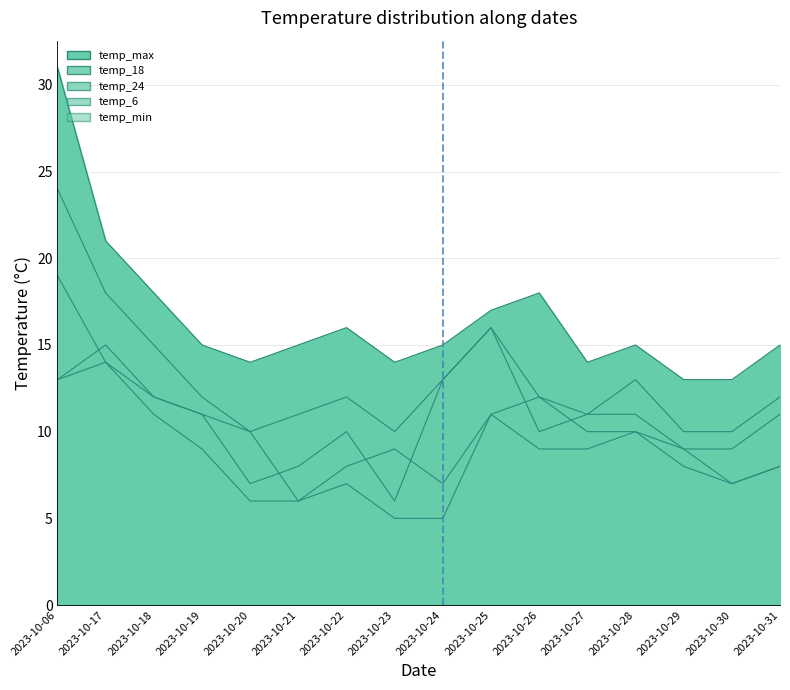

Does the chart display data point markers on the line(s)?

No